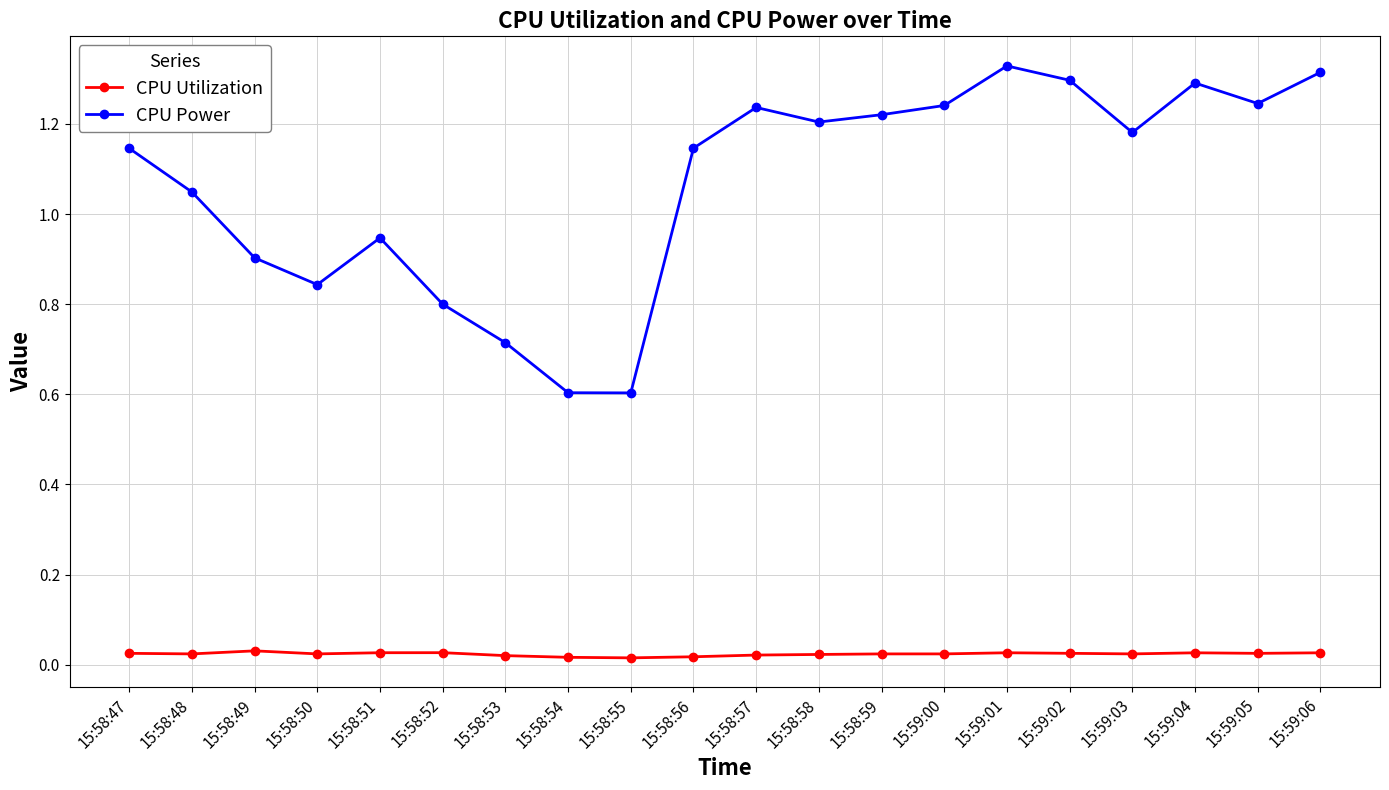

How many lines are shown in the chart?

2